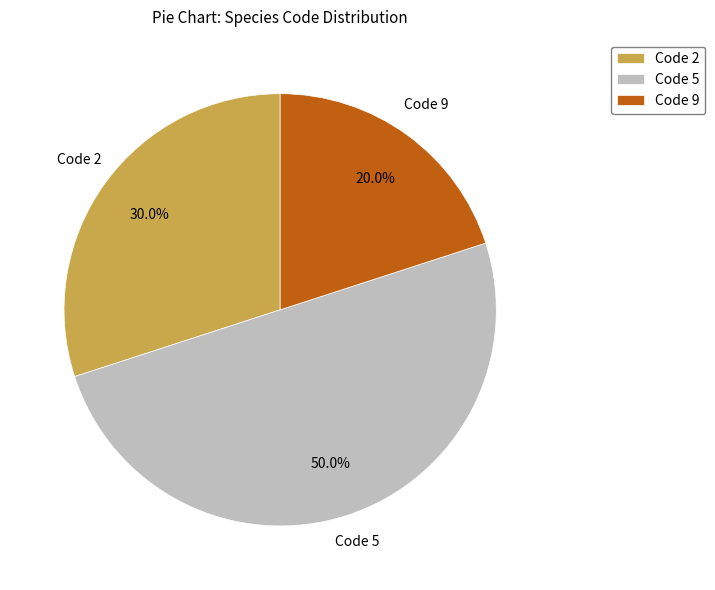

Which slice is the largest?

Code 5